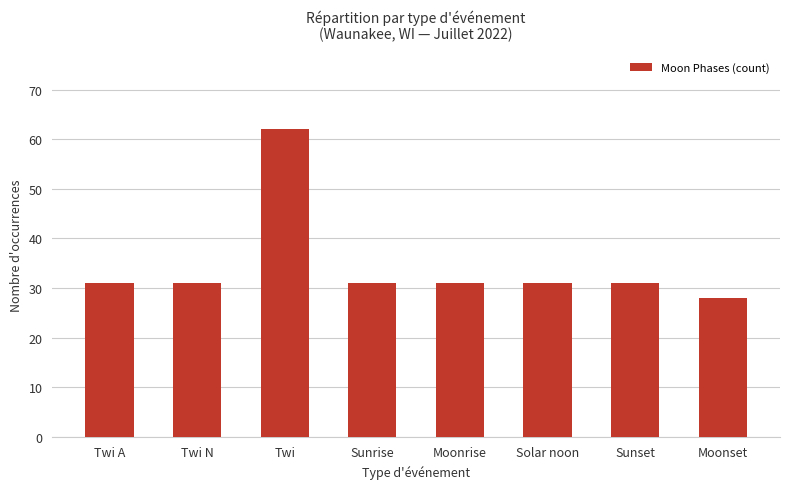

Reading left to right, extract all data points from this chart.

Twi A=31	Twi N=31	Twi=62	Sunrise=31	Moonrise=31	Solar noon=31	Sunset=31	Moonset=28